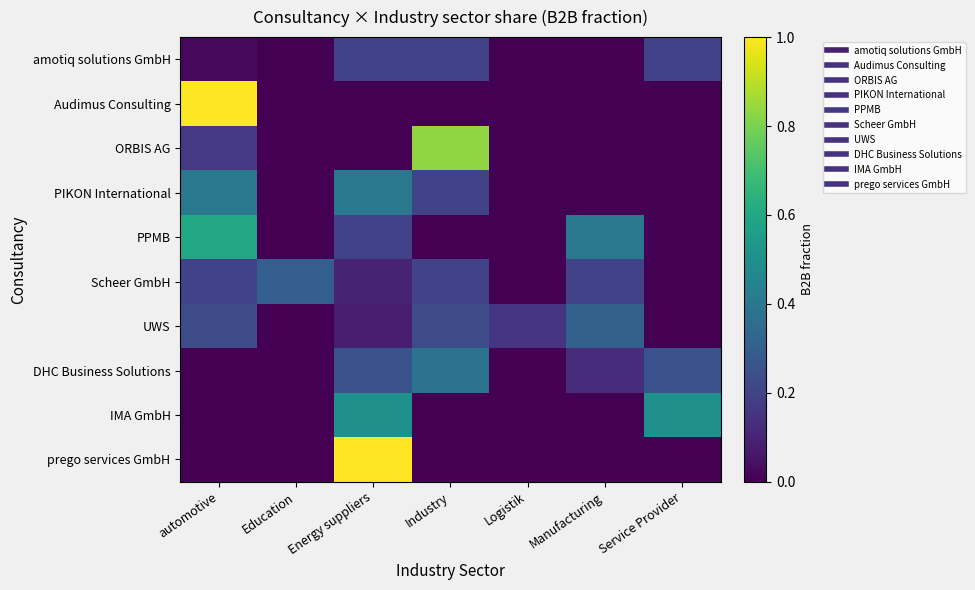

Rank the series by their maximum value, from highest to lowest.

Audimus Consulting, prego services GmbH, ORBIS AG, PPMB, IMA GmbH, PIKON International, DHC Business Solutions, UWS, Scheer GmbH, amotiq solutions GmbH